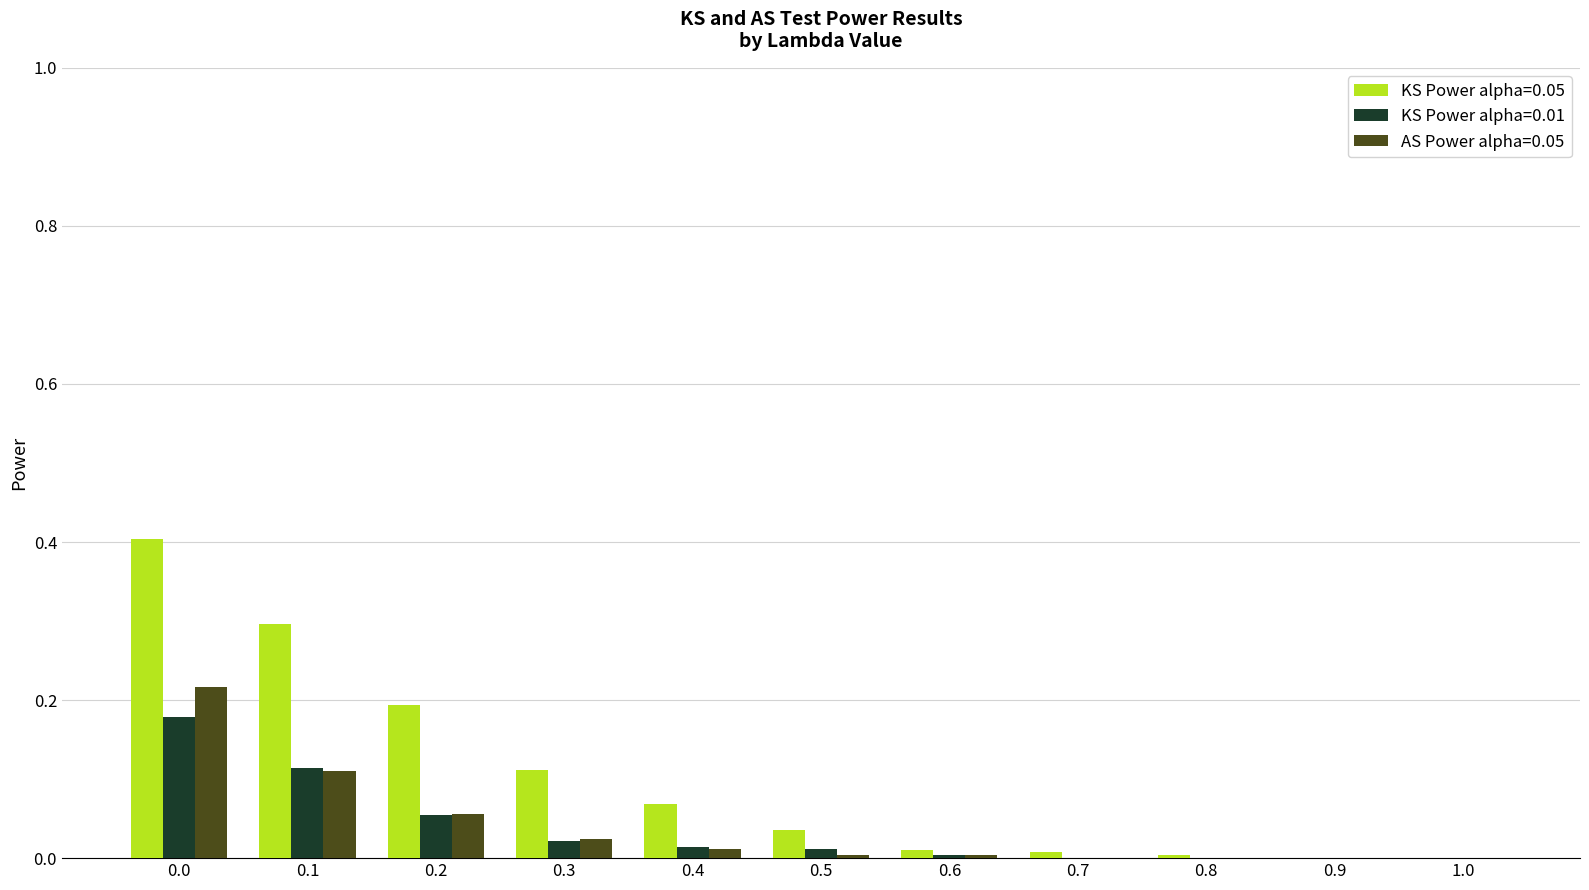

What is the sum of all KS Power alpha=0.05 values?

1.1